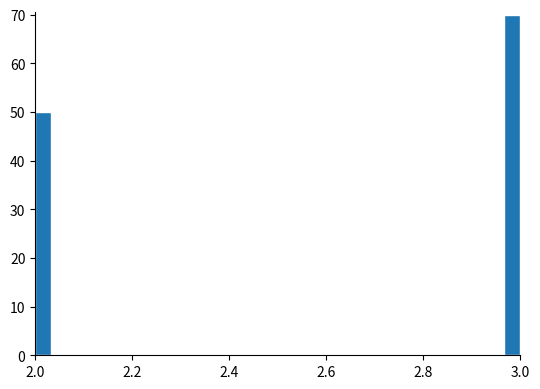

Read against the x-axis, roughly where is the centre of the tallest bar?

2.98